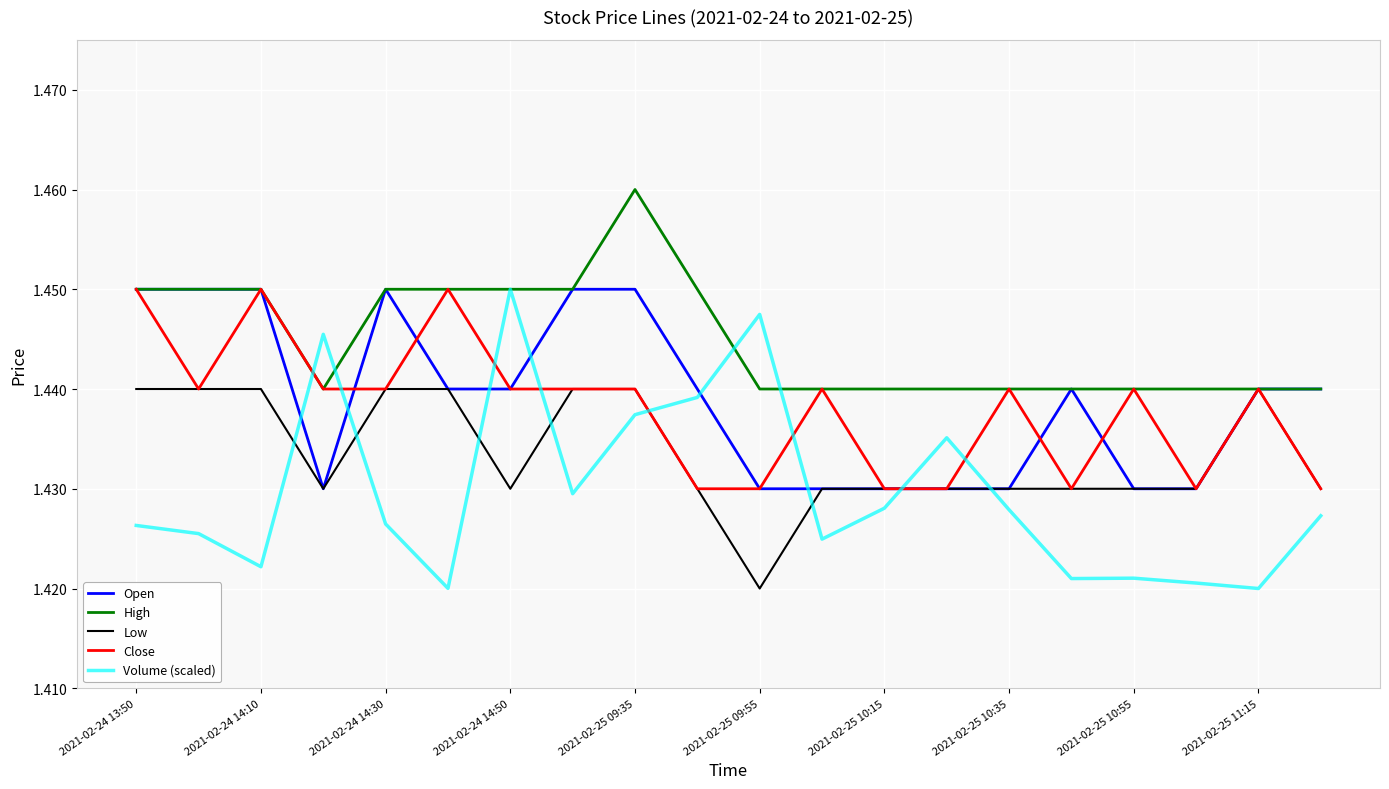

Which series has the widest spread of values?

Volume (scaled)